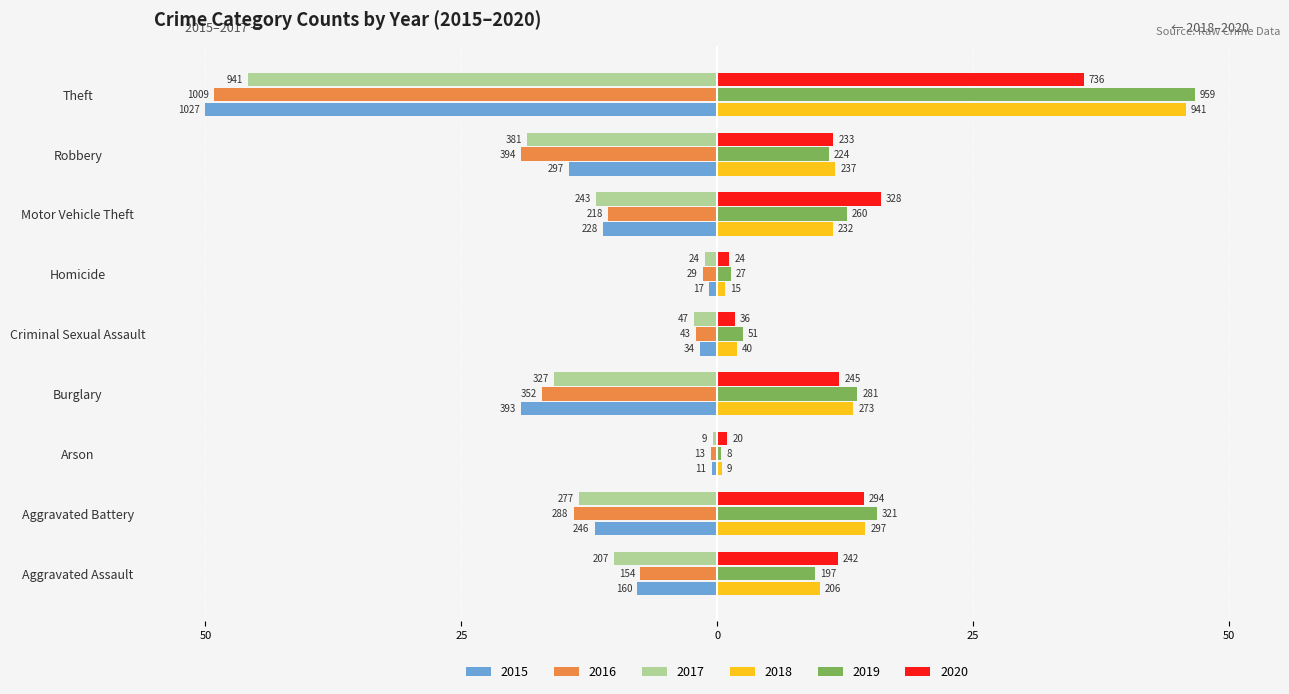

What are all the series names shown in the legend?

2015, 2016, 2017, 2018, 2019, 2020